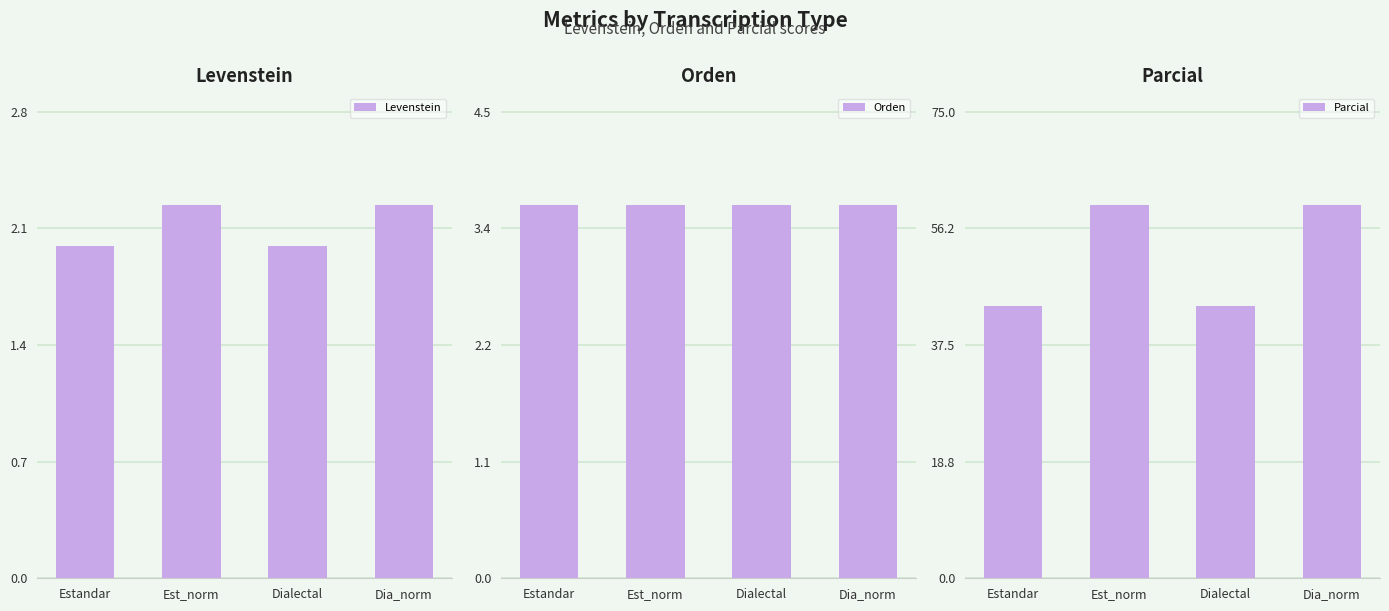

Reading left to right, list all the values displayed in this chart.

Levenstein: Estandar=2.0	Est_norm=2.3	Dialectal=2.0	Dia_norm=2.3
Orden: Estandar=3.6	Est_norm=3.6	Dialectal=3.6	Dia_norm=3.6
Parcial: Estandar=43.8	Est_norm=60.0	Dialectal=43.8	Dia_norm=60.0